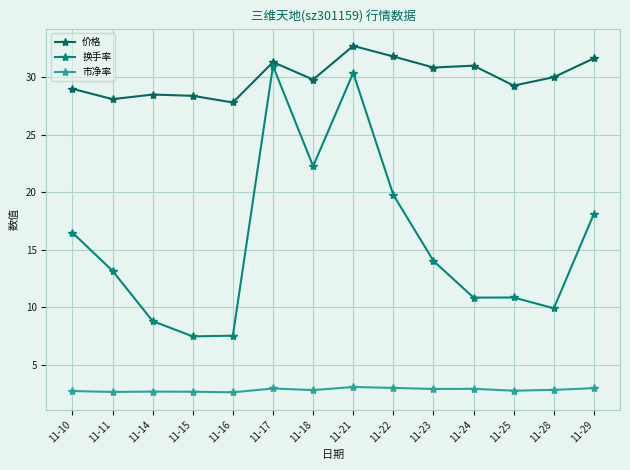

What are all the series names shown in the legend?

价格, 换手率, 市净率